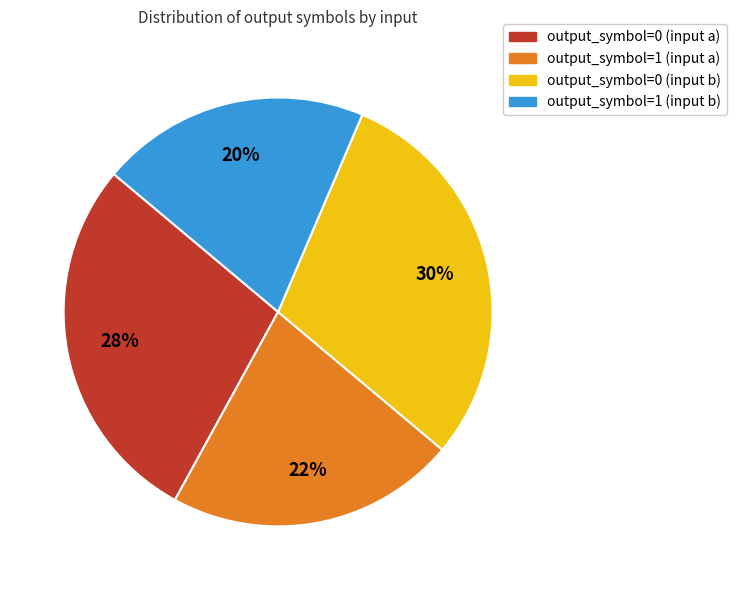

Is output_symbol=0 (input a) the majority of the pie?

No